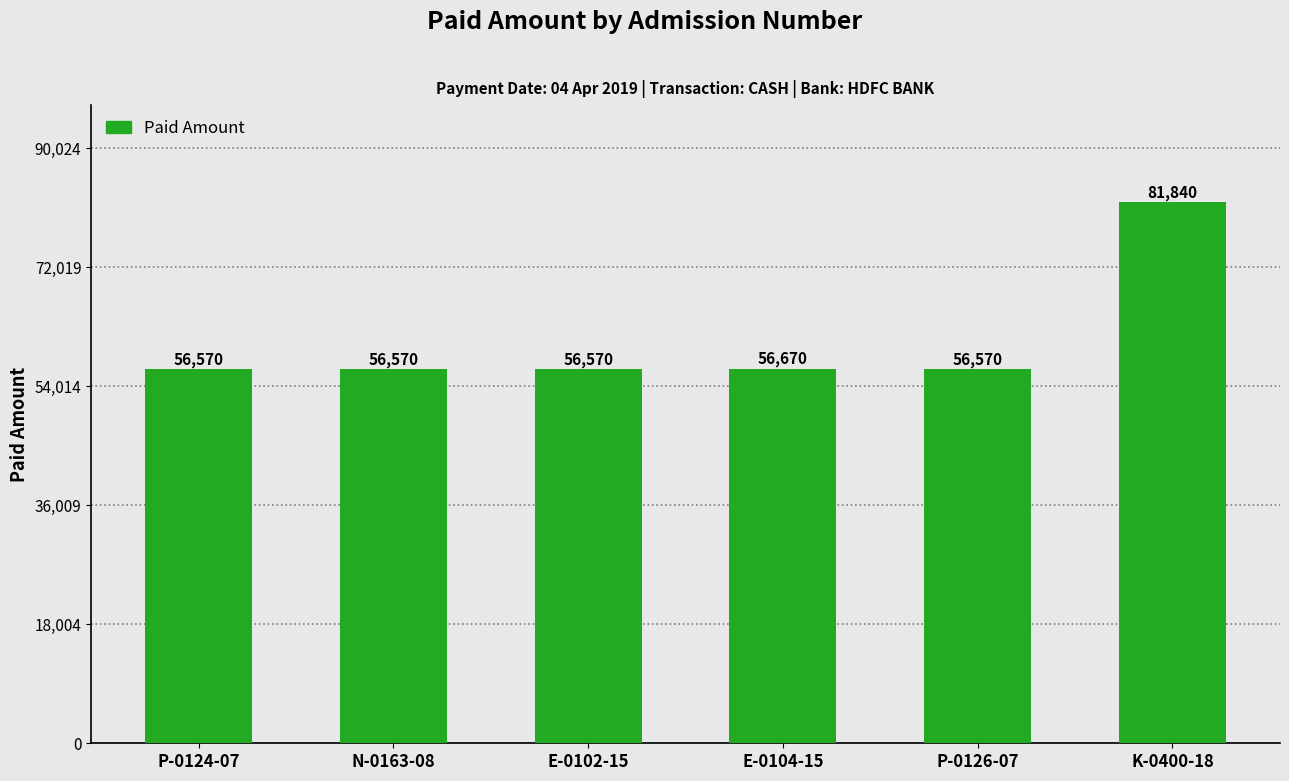

What value does the data have at K-0400-18, to the nearest 10?

81840